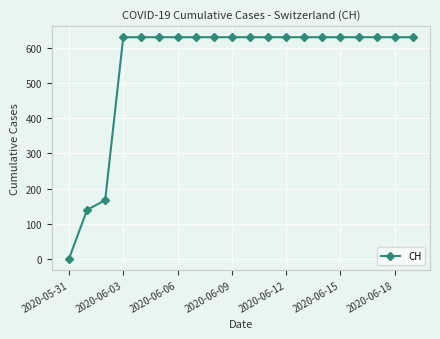

What is the value of the 20th point from the left?

631